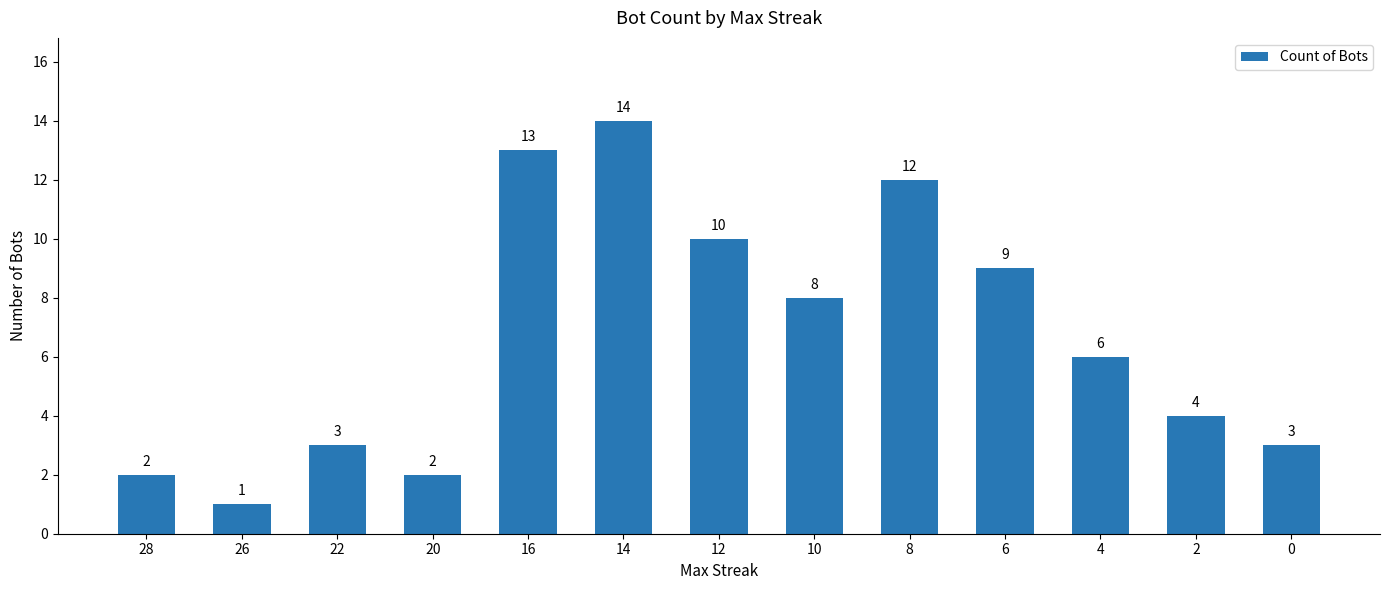

Count the number of data series in this chart.

1